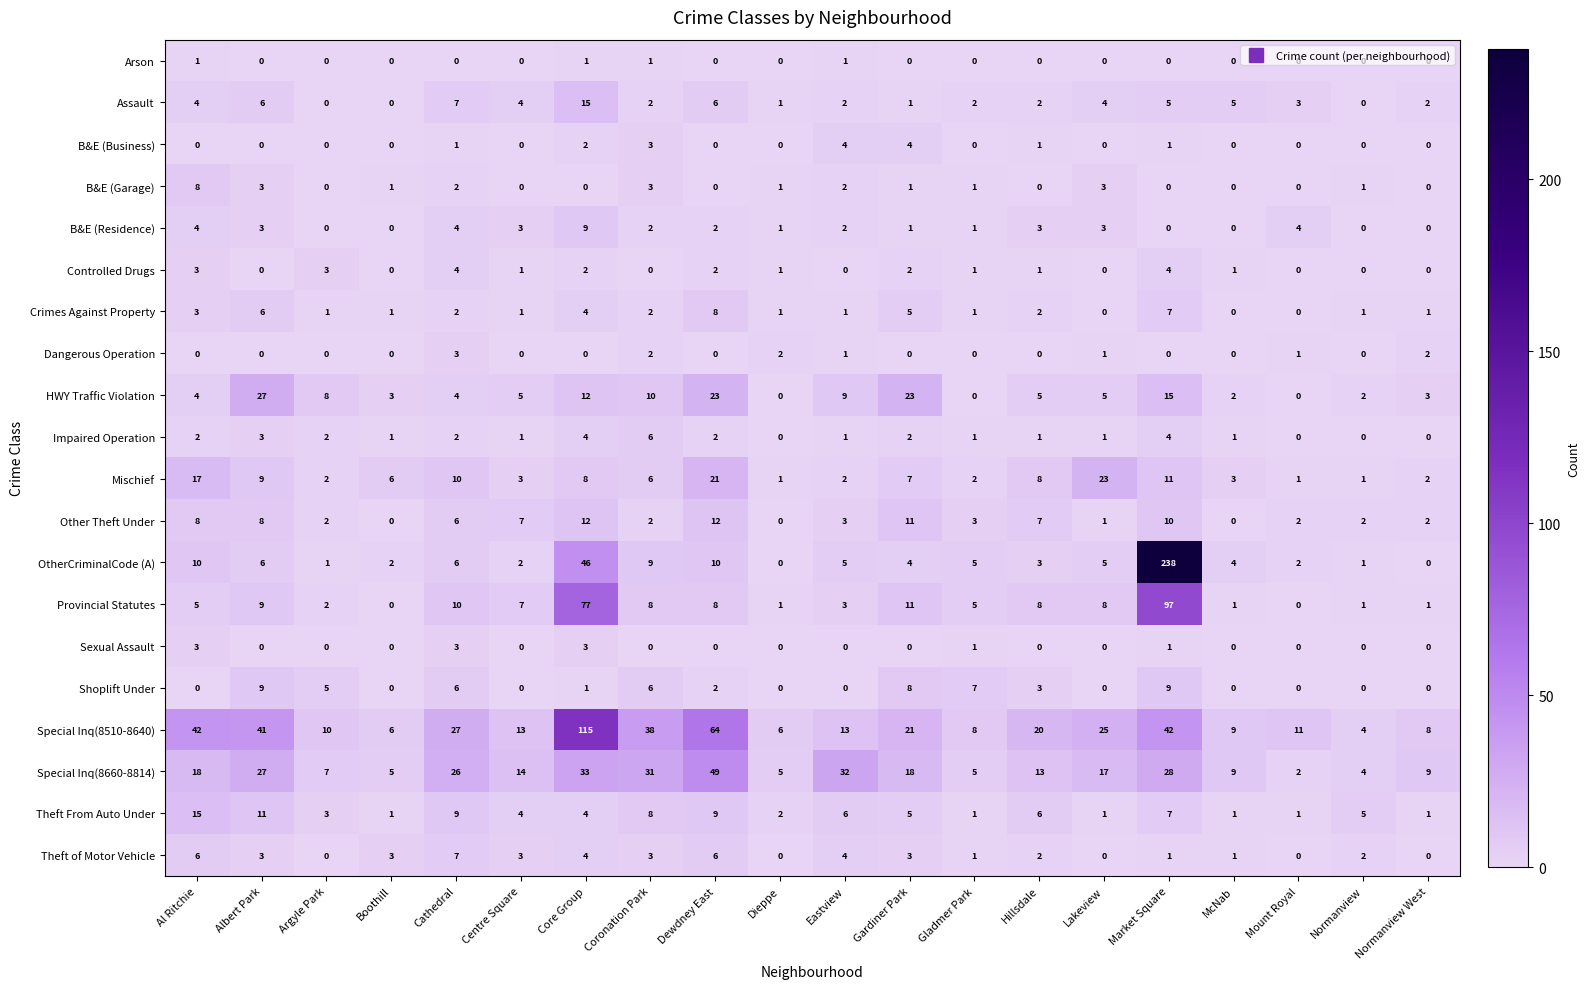

At which category does the chart reach its peak across all series?

Market Square